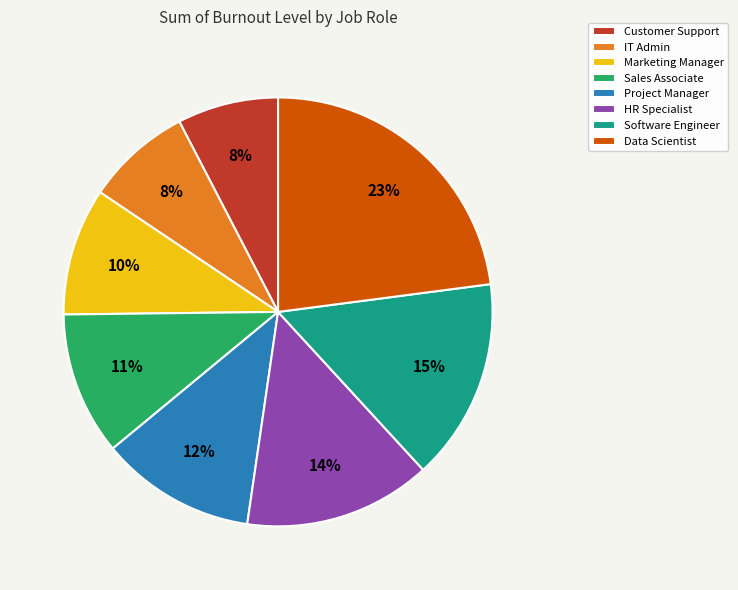

Which category has the biggest portion of the pie?

Data Scientist